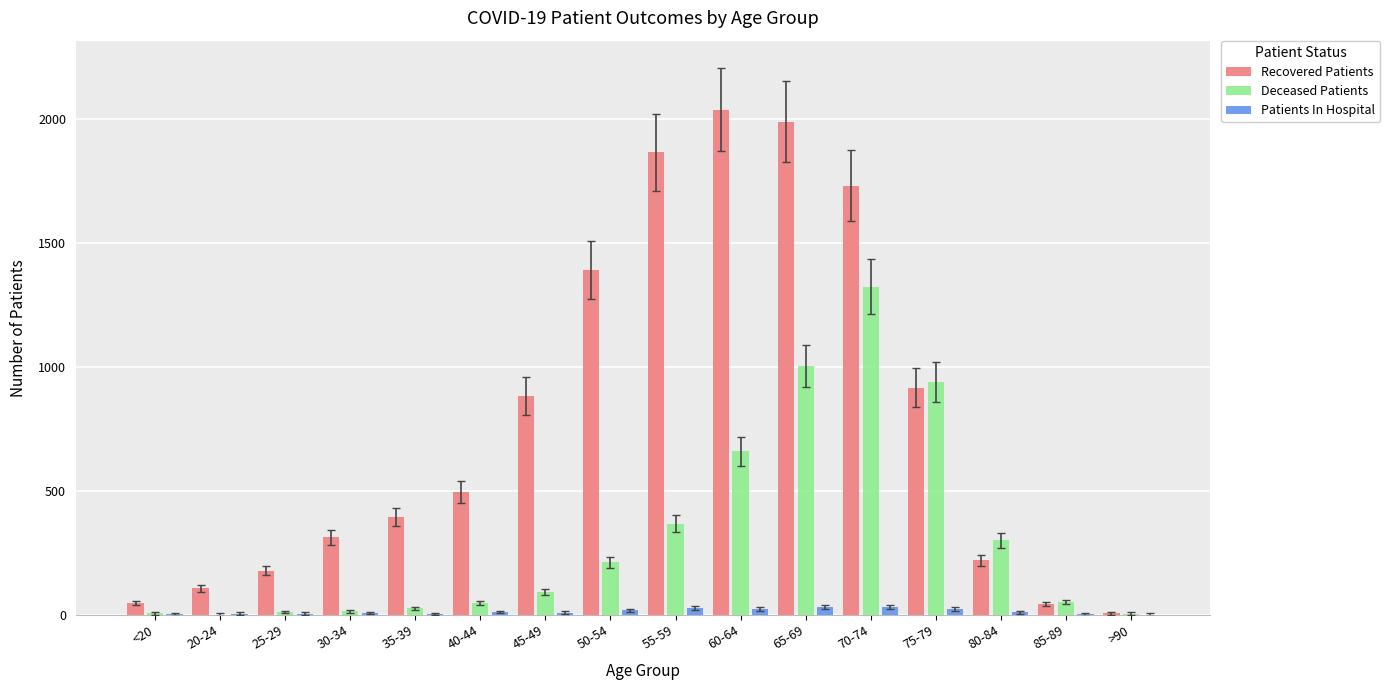

At which category does the chart reach its peak across all series?

60-64